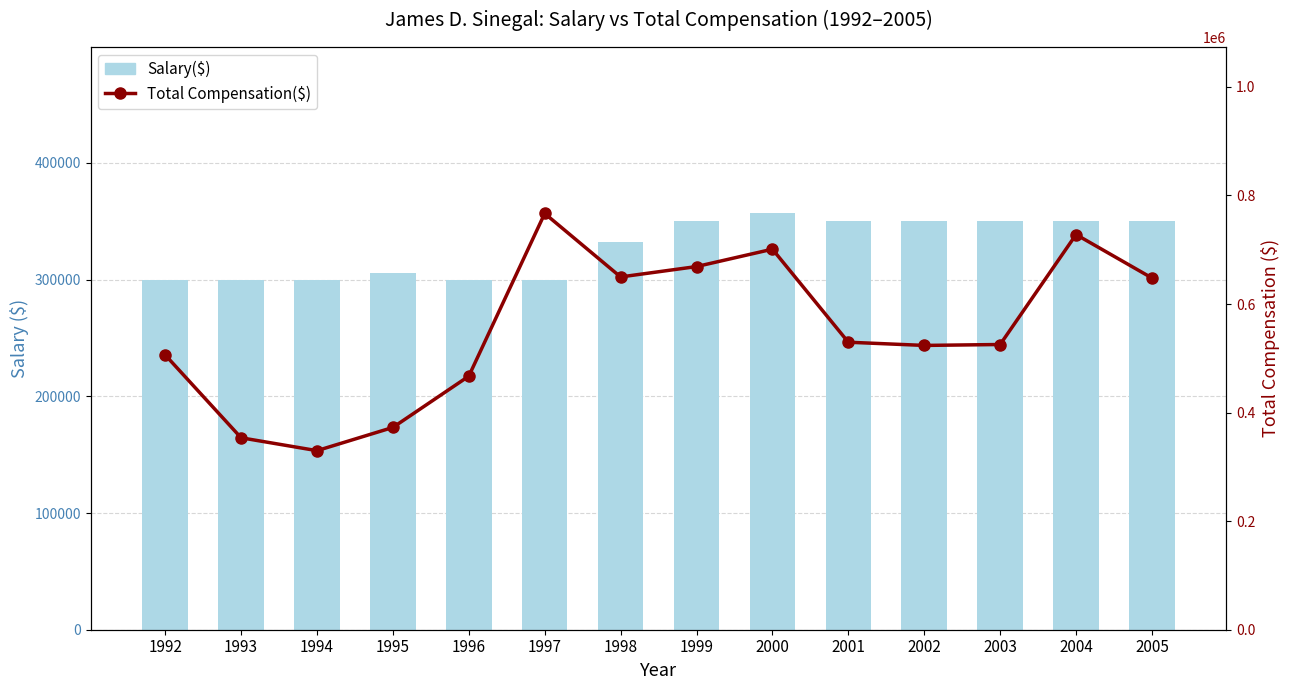

What value does the Salary($) series have at 1997, to the nearest 10?

300000